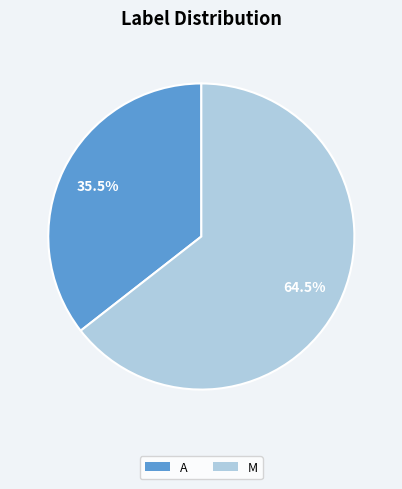

Does any single category account for the majority?

Yes